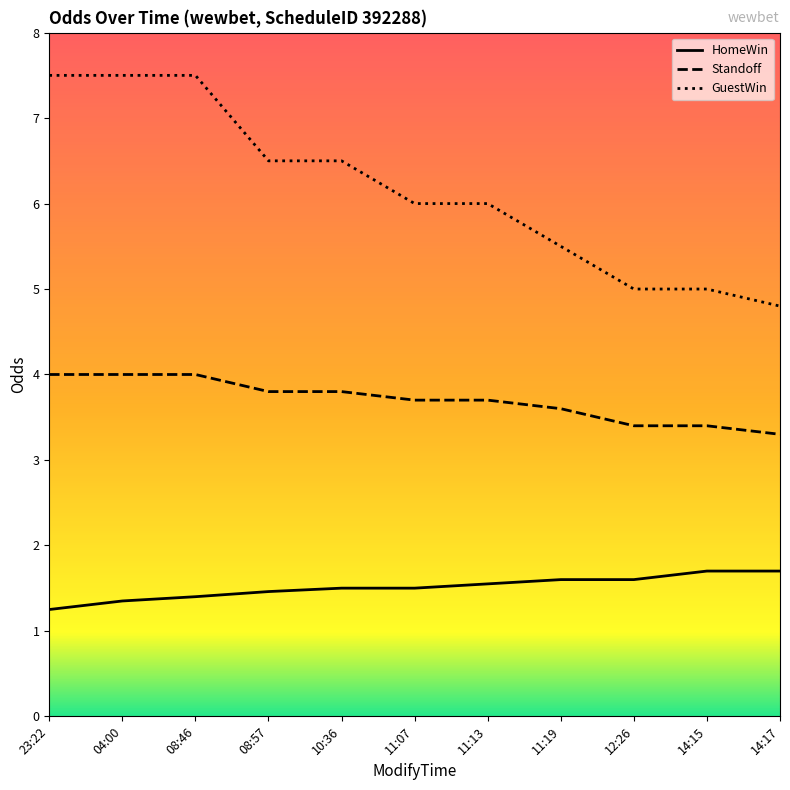

List the series in order of their peak value, highest first.

GuestWin, Standoff, HomeWin